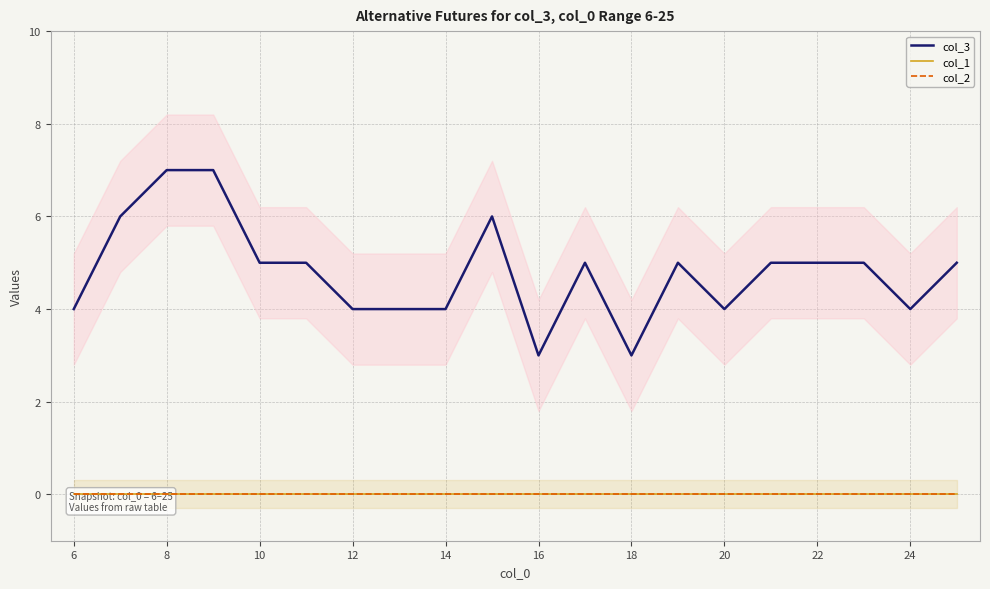

What are all the series names shown in the legend?

col_3, col_1, col_2